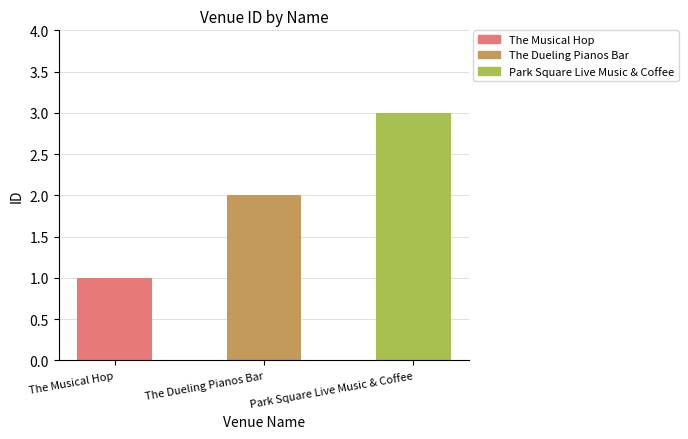

List the labels in order of value, largest first.

Park Square Live Music & Coffee, The Dueling Pianos Bar, The Musical Hop